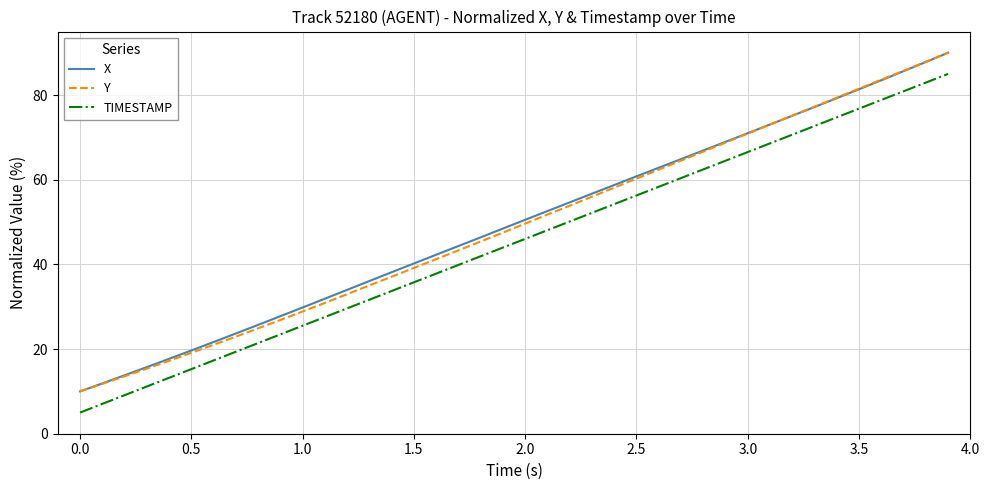

Reading right to left, transcribe all the data shown in this chart.

X: 90.0	87.8	85.6	83.5	81.4	79.3	77.2	75.1	73.0	71.0	69.0	66.9	64.9	62.8	60.8	58.7	56.7	54.7	52.6	50.5	48.5	46.4	44.3	42.3	40.2	38.1	36.1	34.0	31.9	29.8	27.8	25.7	23.7	21.7	19.7	17.7	15.7	13.8	11.9	10.0
Y: 90.0	87.9	85.7	83.6	81.5	79.4	77.3	75.2	73.0	70.9	68.8	66.6	64.5	62.4	60.3	58.1	56.0	53.9	51.8	49.6	47.5	45.4	43.3	41.2	39.2	37.1	35.0	33.0	30.9	28.9	26.9	24.9	22.9	21.0	19.1	17.2	15.4	13.6	11.8	10.0
TIMESTAMP: 85.0	82.9	80.9	78.8	76.8	74.7	72.7	70.6	68.6	66.5	64.5	62.4	60.4	58.3	56.3	54.2	52.2	50.1	48.1	46.0	44.0	41.9	39.9	37.8	35.8	33.7	31.7	29.6	27.6	25.5	23.5	21.4	19.4	17.3	15.3	13.2	11.2	9.1	7.1	5.0